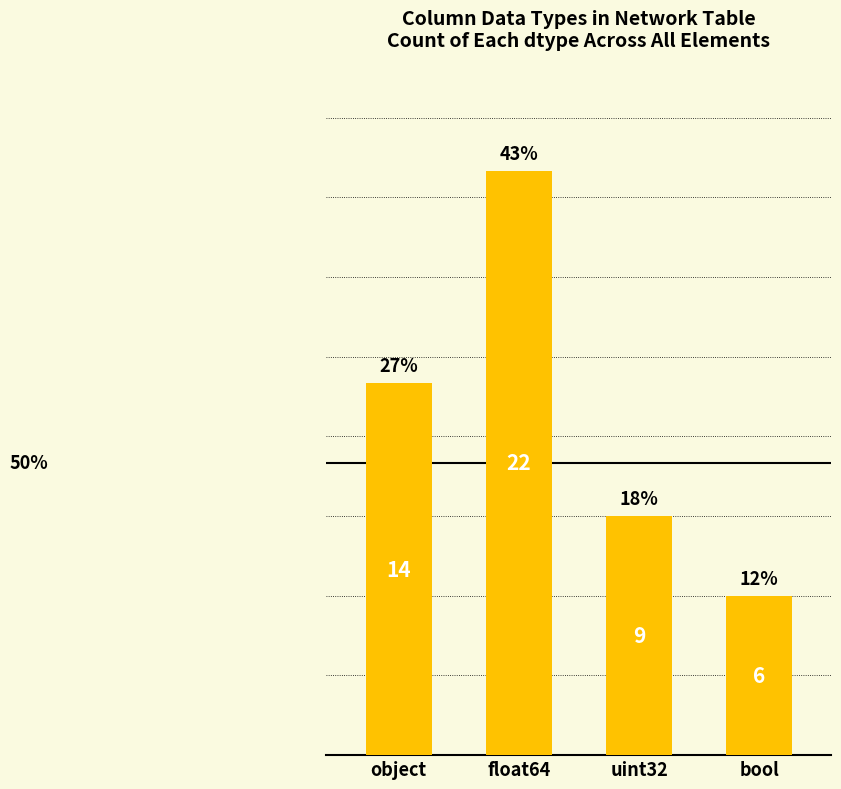

What is the smallest value displayed?

6